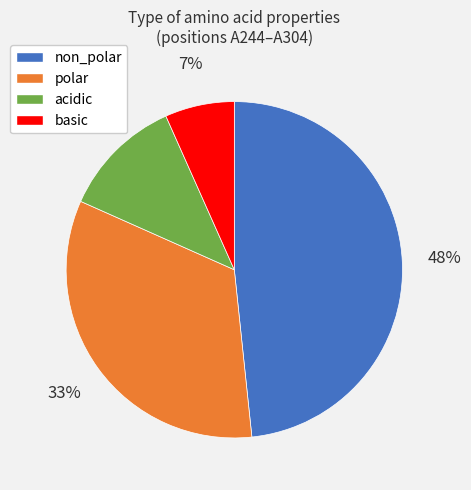

Between acidic and polar, which is larger?

polar